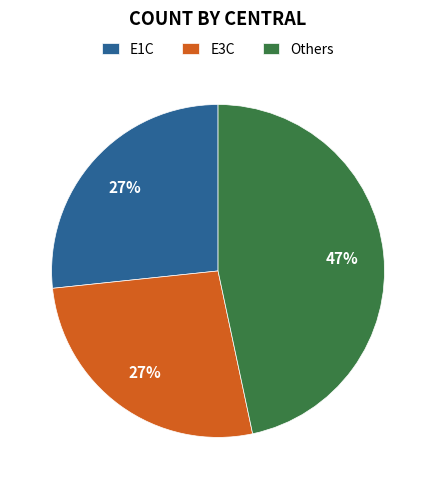

Count the number of slices in the pie.

3